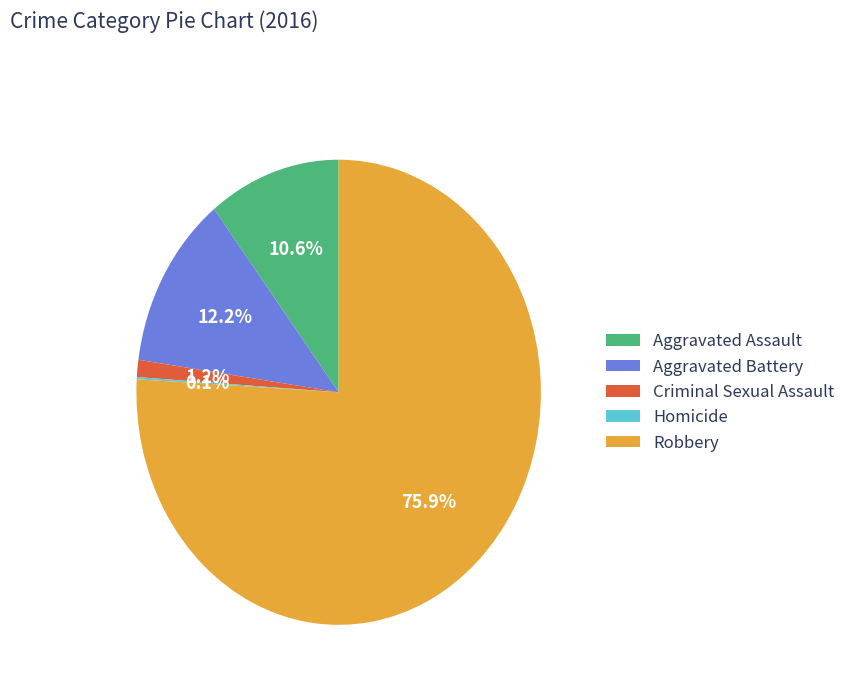

Combined, what portion of the pie is Criminal Sexual Assault and Aggravated Battery?

13.4%